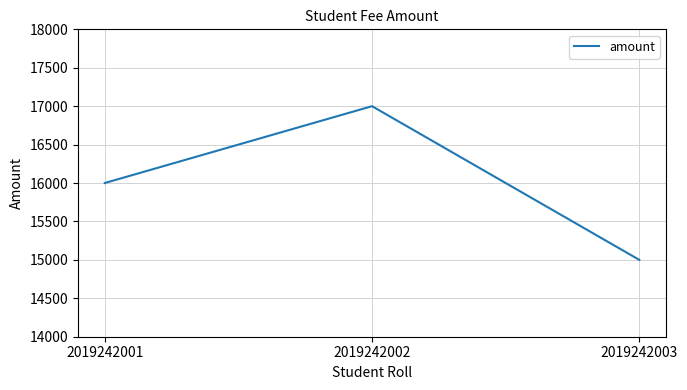

What is the change in value from 2019242001 to 2019242002?

+1000